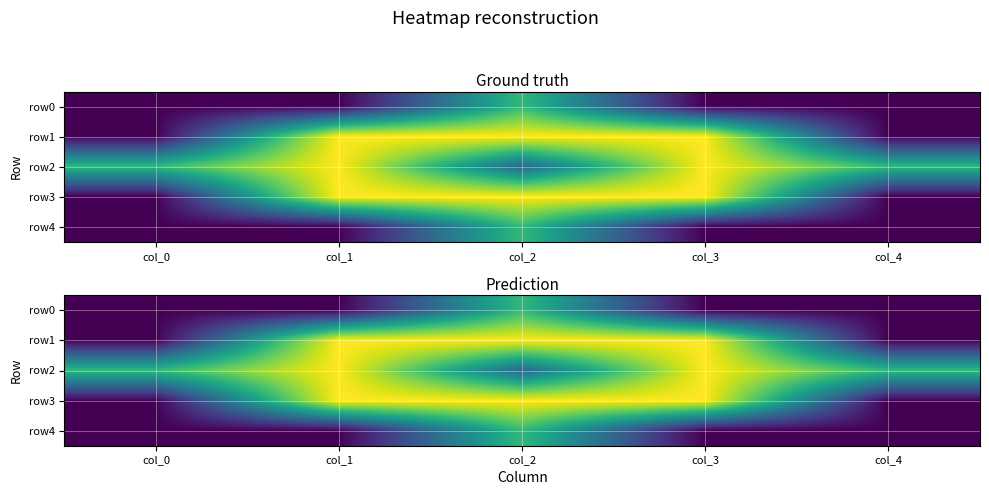

Is it true that row1 equals 2 at col_3?

True